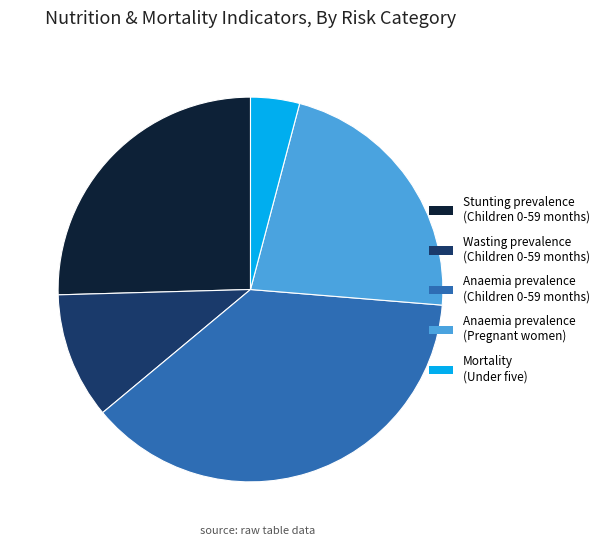

Which has a higher value, Stunting prevalence (Children 0-59 months) or Anaemia prevalence (Pregnant women)?

Stunting prevalence (Children 0-59 months)